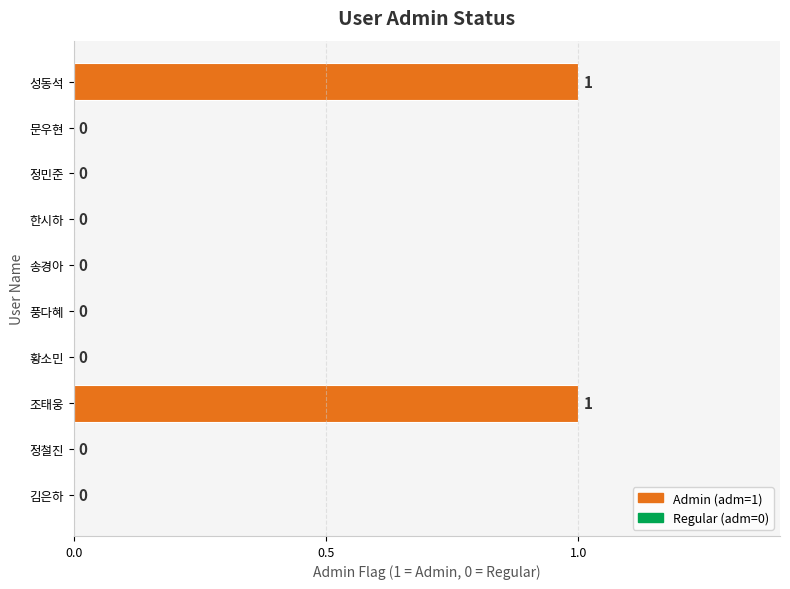

What is the sum of all values?

2